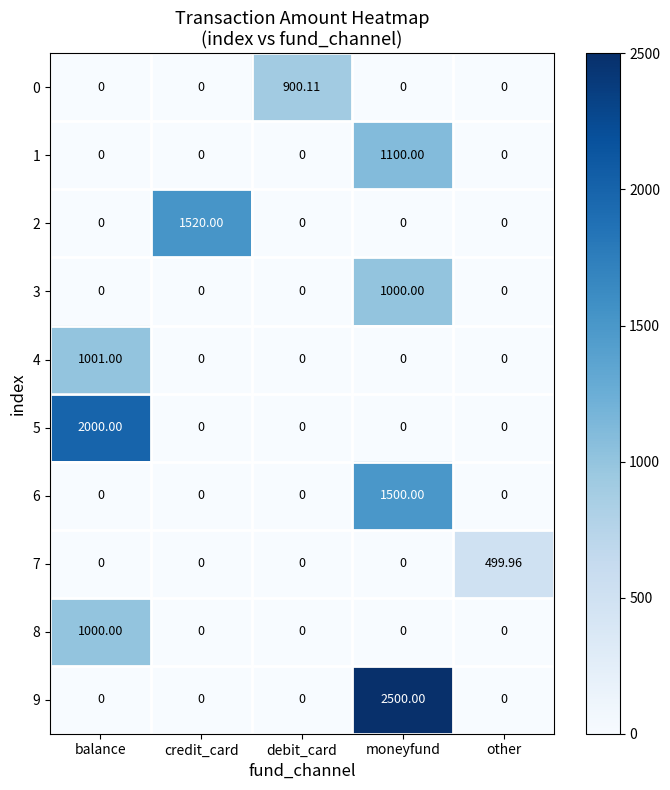

At which label does 1 reach its peak?

moneyfund